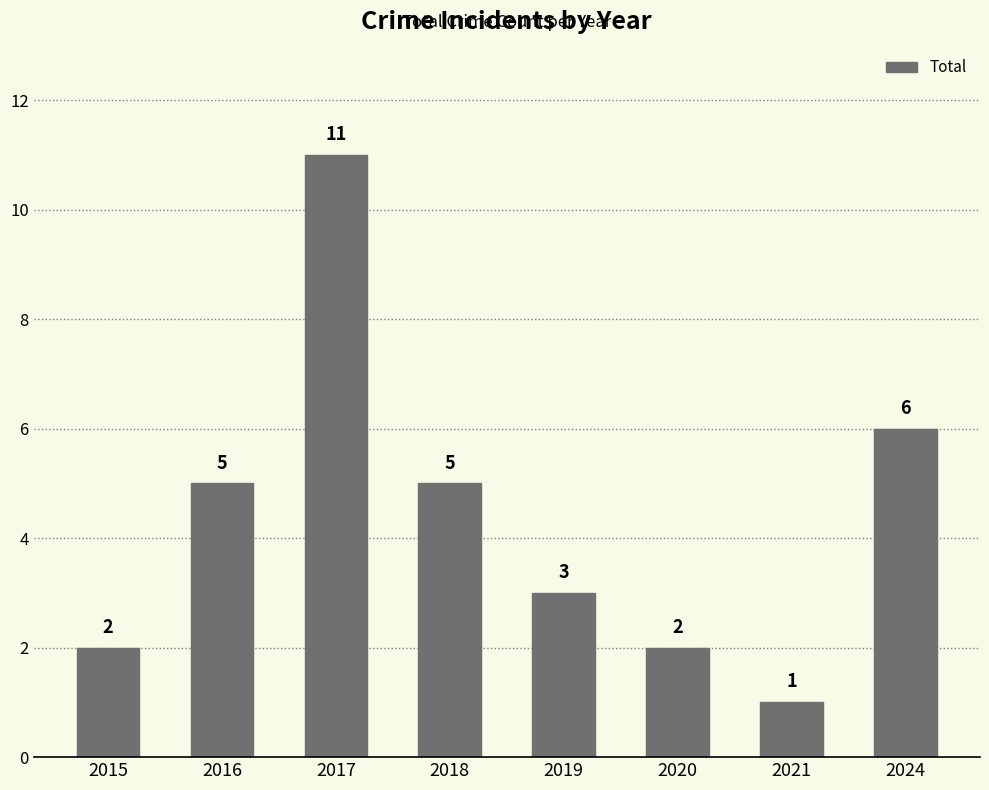

What is the difference between the second highest and minimum values?

5